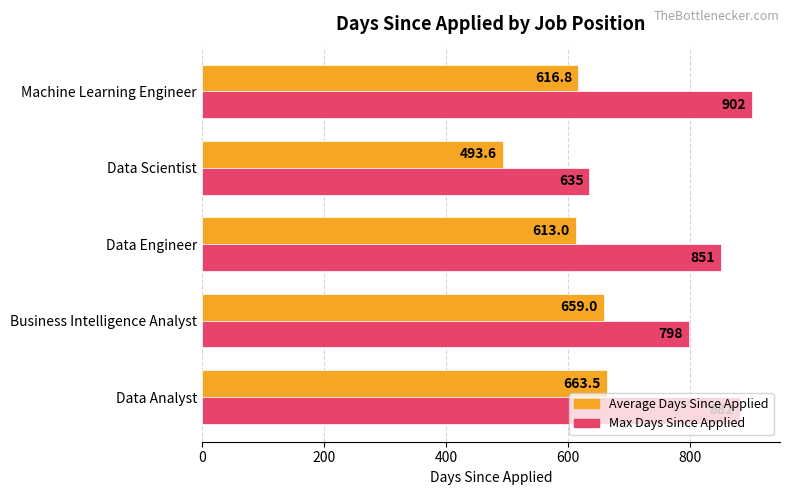

Where is Max Days Since Applied nearest to the value 768?

Business Intelligence Analyst